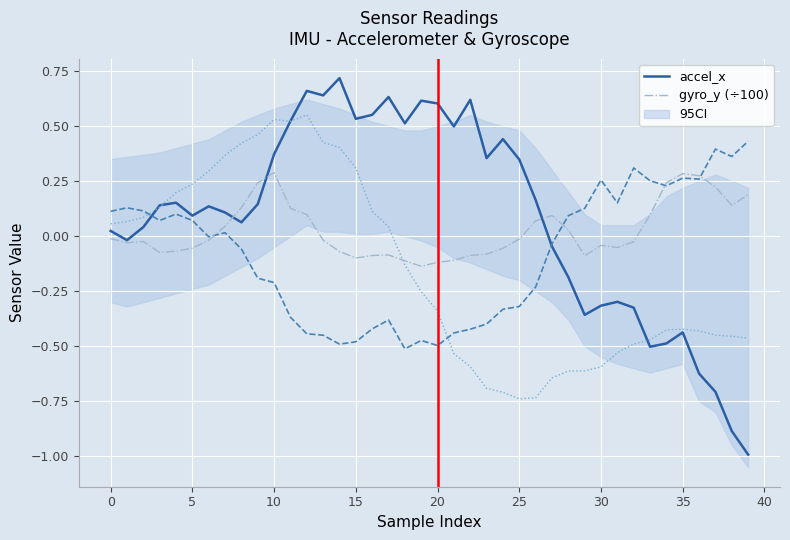

True or false: accel_z has a value of 0.1 at 30.

False